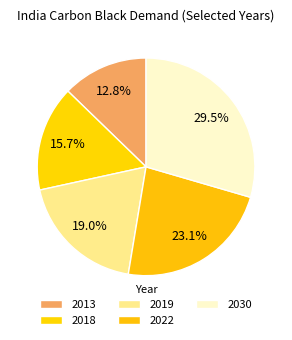

What percentage is the 2022 slice, to the nearest percent?

23%